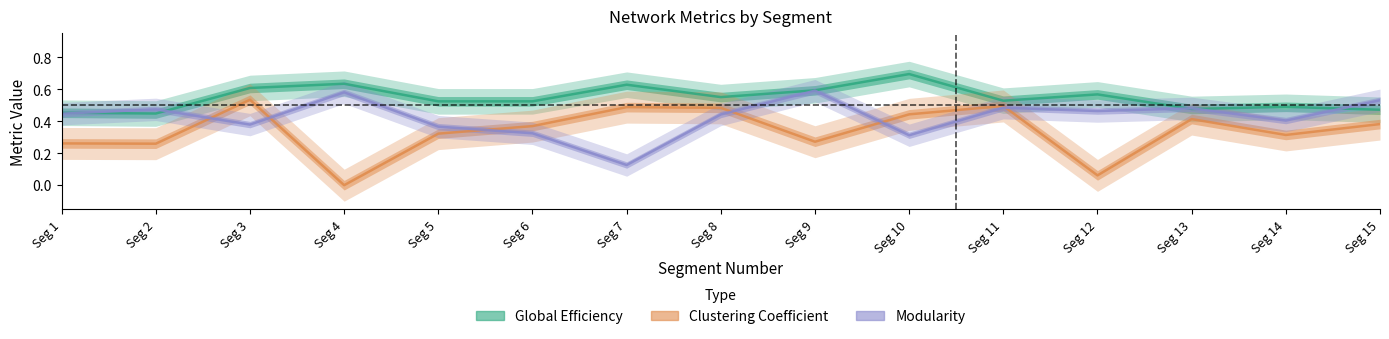

Reading right to left, list all the values displayed in this chart.

Global Efficiency: Seg 15=0.5	Seg 14=0.5	Seg 13=0.5	Seg 12=0.6	Seg 11=0.5	Seg 10=0.7	Seg 9=0.6	Seg 8=0.6	Seg 7=0.6	Seg 6=0.5	Seg 5=0.5	Seg 4=0.6	Seg 3=0.6	Seg 2=0.4	Seg 1=0.5
Clustering Coefficient: Seg 15=0.4	Seg 14=0.3	Seg 13=0.4	Seg 12=0.1	Seg 11=0.5	Seg 10=0.4	Seg 9=0.3	Seg 8=0.5	Seg 7=0.5	Seg 6=0.4	Seg 5=0.3	Seg 4=0.0	Seg 3=0.5	Seg 2=0.3	Seg 1=0.3
Modularity: Seg 15=0.5	Seg 14=0.4	Seg 13=0.5	Seg 12=0.5	Seg 11=0.5	Seg 10=0.3	Seg 9=0.6	Seg 8=0.4	Seg 7=0.1	Seg 6=0.3	Seg 5=0.4	Seg 4=0.6	Seg 3=0.4	Seg 2=0.5	Seg 1=0.4